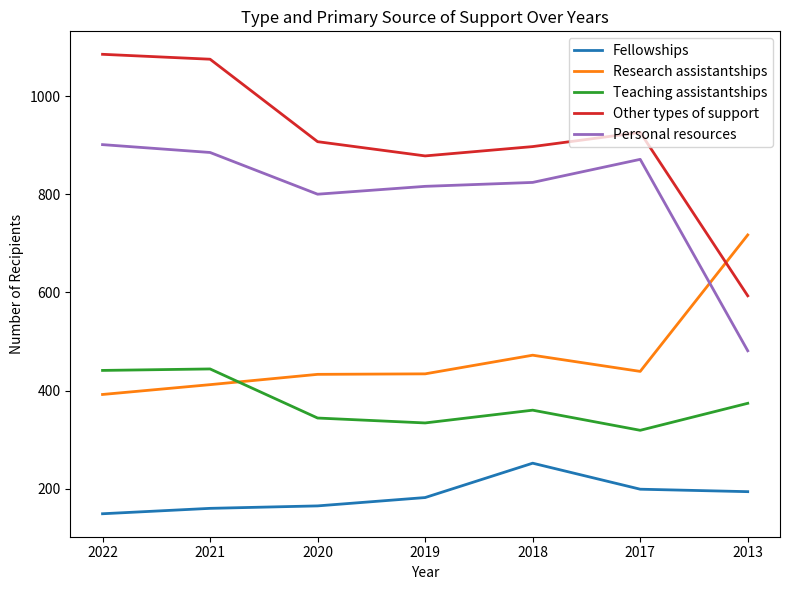

At which label does Research assistantships reach its minimum?

2022